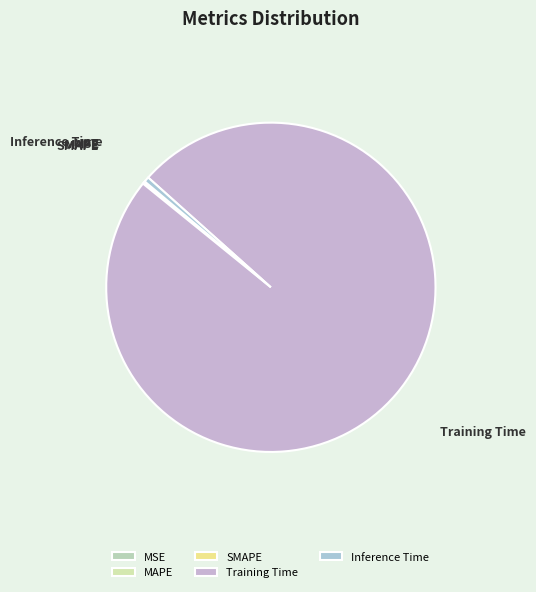

True or false: Inference Time accounts for 1% of the total.

True